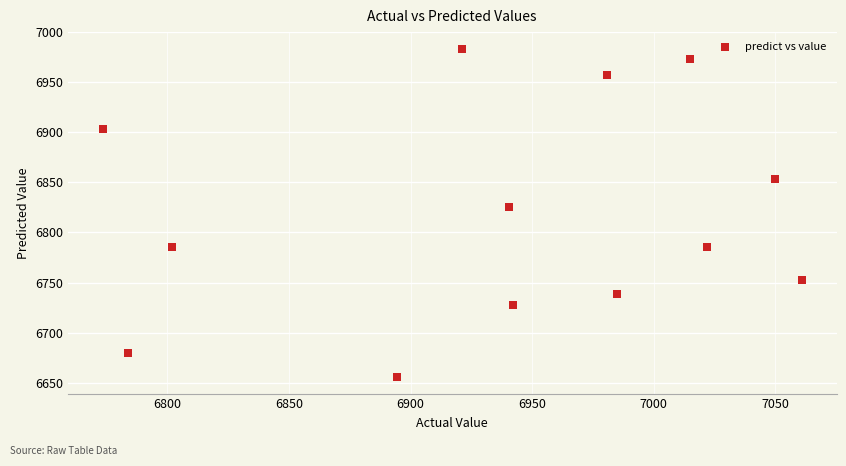

What Y value in the scatter plot is closest to 6819?

6825.3